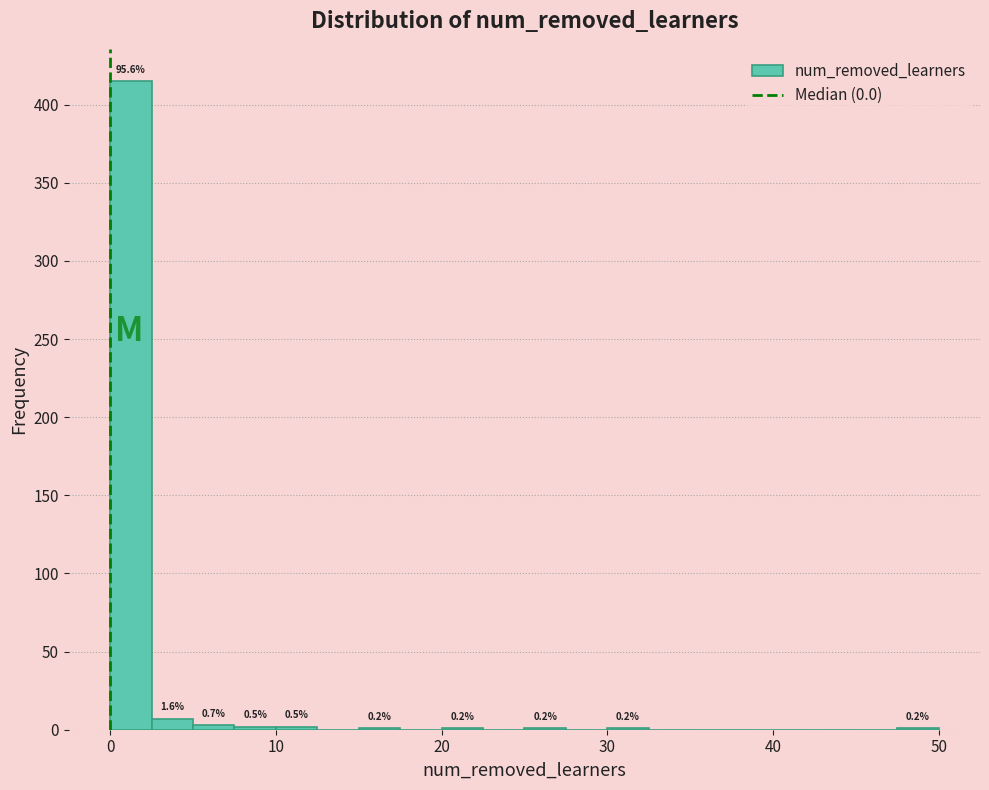

Read against the x-axis, roughly where is the centre of the tallest bar?

1